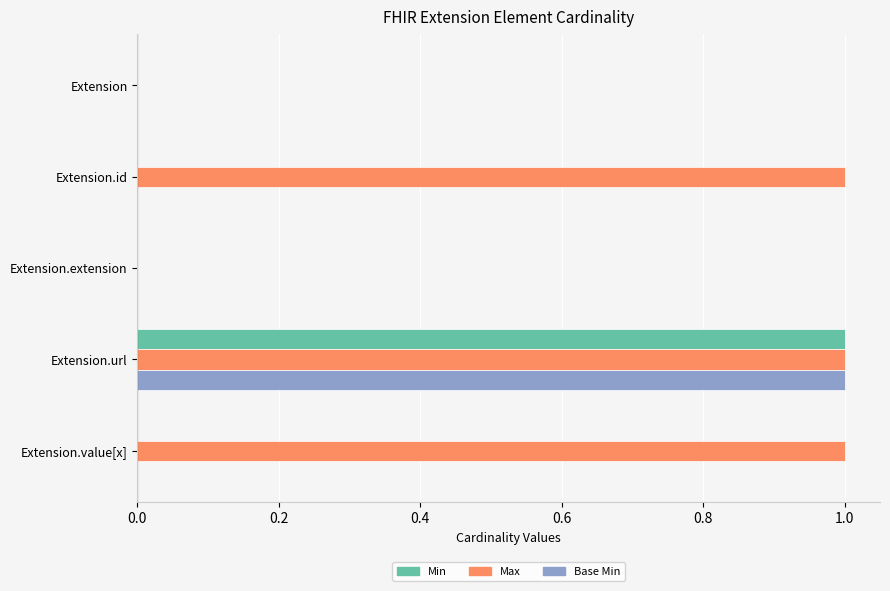

At which category is the sum across all series the highest?

Extension.url